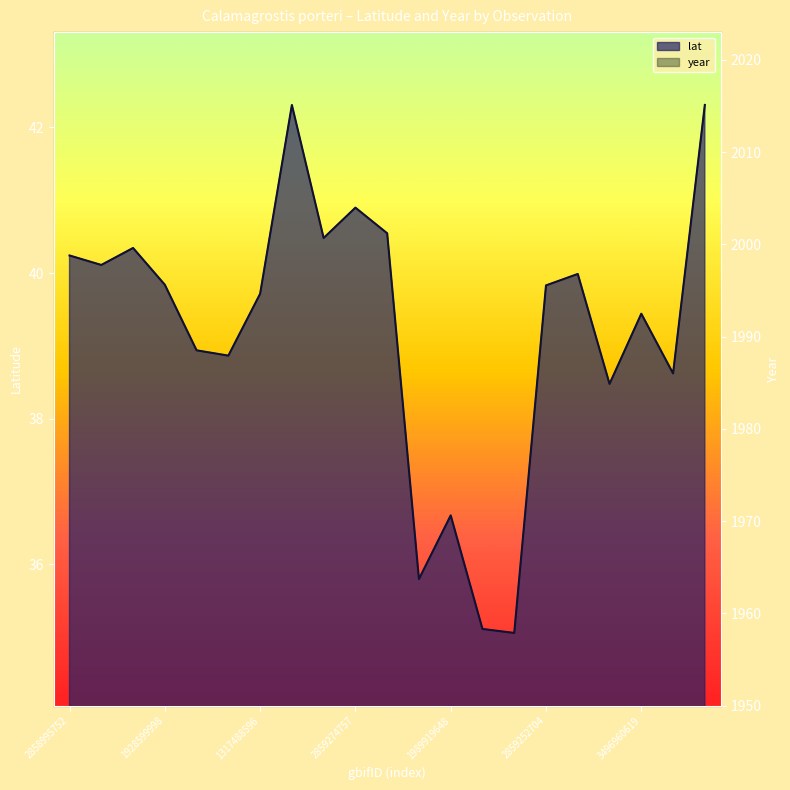

How many data points in year are less than 1987?

8